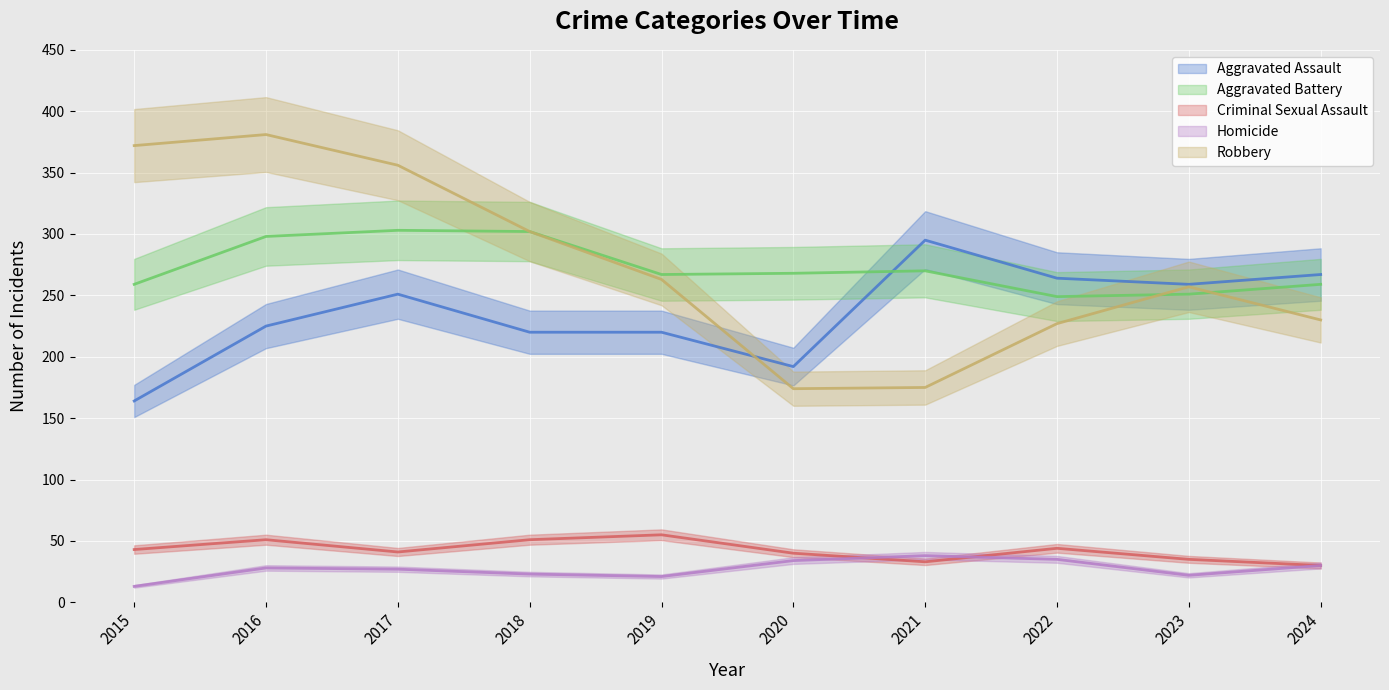

List the labels in order of Aggravated Battery value, smallest first.

2022, 2023, 2015, 2024, 2019, 2020, 2021, 2016, 2018, 2017